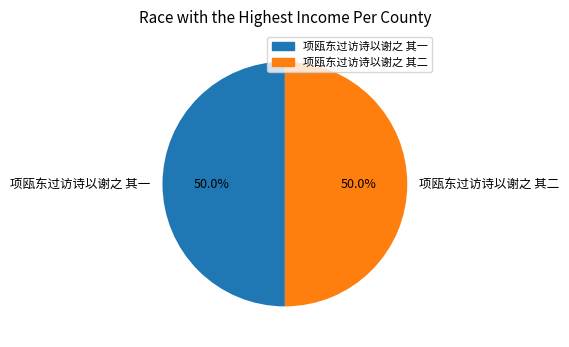

Combined, what portion of the pie is 项瓯东过访诗以谢之 其一 and 项瓯东过访诗以谢之 其二?

100.0%